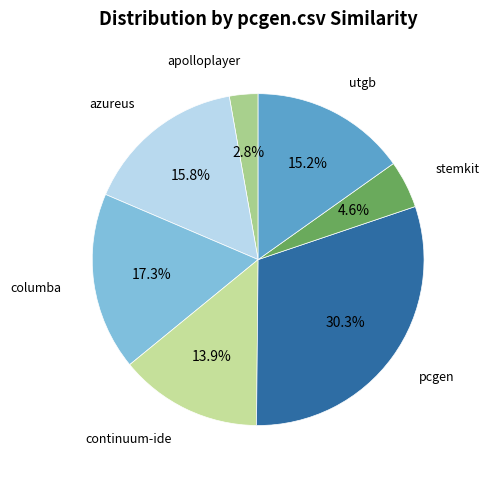

How many segments does this pie chart have?

7